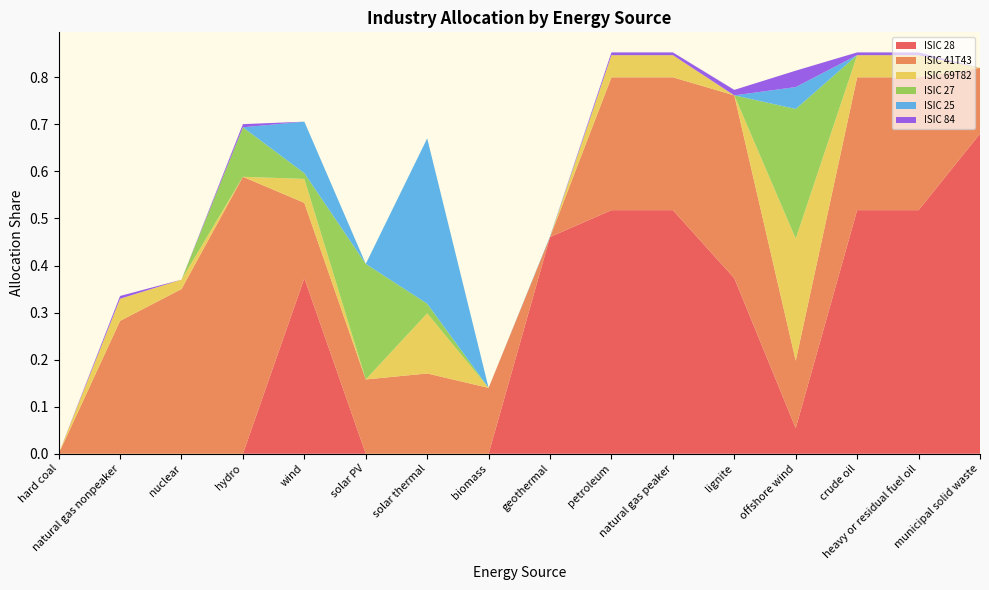

Reading right to left, what are all the values shown in this chart?

ISIC 28: 0.7	0.5	0.5	0.1	0.4	0.5	0.5	0.5	0.0	0.0	0.0	0.4	0.0	0.0	0.0	0.0
ISIC 41T43: 0.1	0.3	0.3	0.1	0.4	0.3	0.3	0.0	0.1	0.2	0.2	0.2	0.6	0.3	0.3	0.0
ISIC 69T82: 0.0	0.0	0.0	0.3	0.0	0.0	0.0	0.0	0.0	0.1	0.0	0.1	0.0	0.0	0.0	0.0
ISIC 27: 0.0	0.0	0.0	0.3	0.0	0.0	0.0	0.0	0.0	0.0	0.2	0.0	0.1	0.0	0.0	0.0
ISIC 25: 0.0	0.0	0.0	0.0	0.0	0.0	0.0	0.0	0.0	0.4	0.0	0.1	0.0	0.0	0.0	0.0
ISIC 84: 0.0	0.0	0.0	0.0	0.0	0.0	0.0	0.0	0.0	0.0	0.0	0.0	0.0	0.0	0.0	0.0